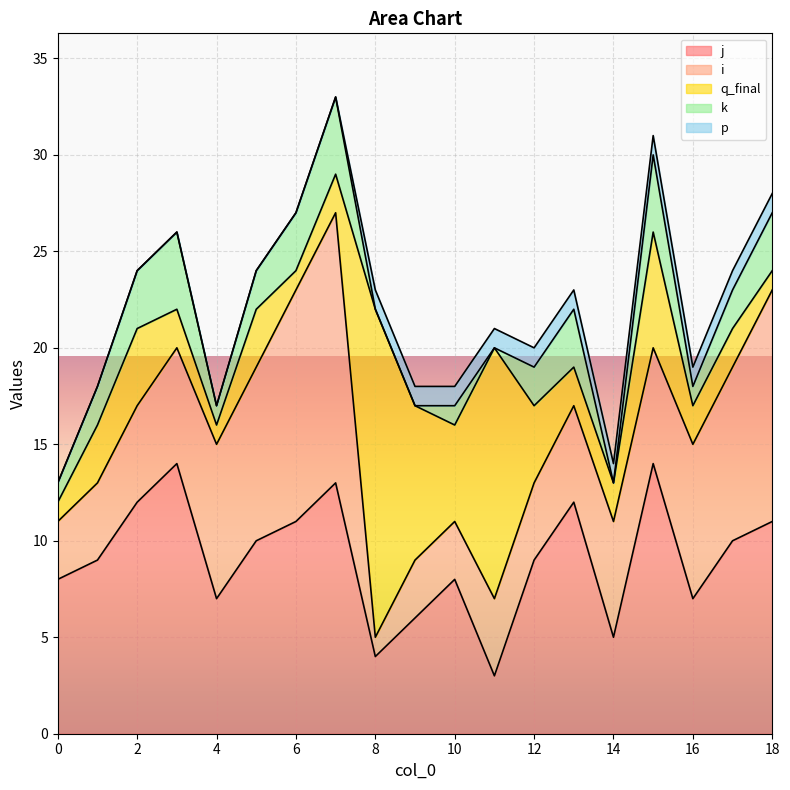

Reading left to right, transcribe all the data shown in this chart.

j: 0=8	1=9	2=12	3=14	4=7	5=10	6=11	7=13	8=4	9=6	10=8	11=3	12=9	13=12	14=5	15=14	16=7	17=10	18=11
i: 0=3	1=4	2=5	3=6	4=8	5=9	6=12	7=14	8=1	9=3	10=3	11=4	12=4	13=5	14=6	15=6	16=8	17=9	18=12
q_final: 0=1	1=3	2=4	3=2	4=1	5=3	6=1	7=2	8=17	9=8	10=5	11=13	12=4	13=2	14=2	15=6	16=2	17=2	18=1
k: 0=1	1=2	2=3	3=4	4=1	5=2	6=3	7=4	8=0	9=0	10=1	11=0	12=2	13=3	14=0	15=4	16=1	17=2	18=3
p: 0=0	1=0	2=0	3=0	4=0	5=0	6=0	7=0	8=1	9=1	10=1	11=1	12=1	13=1	14=1	15=1	16=1	17=1	18=1